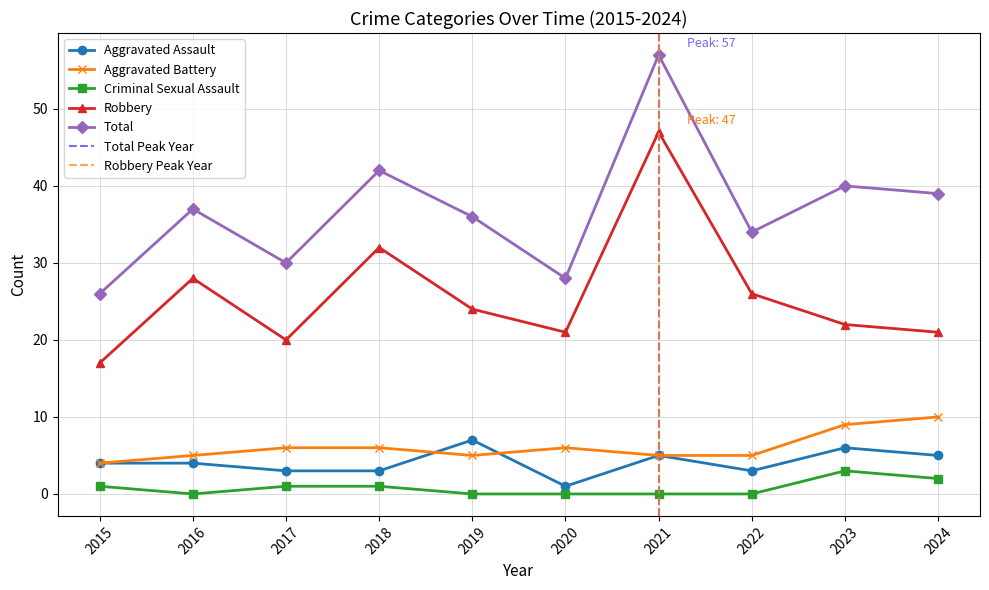

True or false: Robbery and Total intersect in this chart.

False